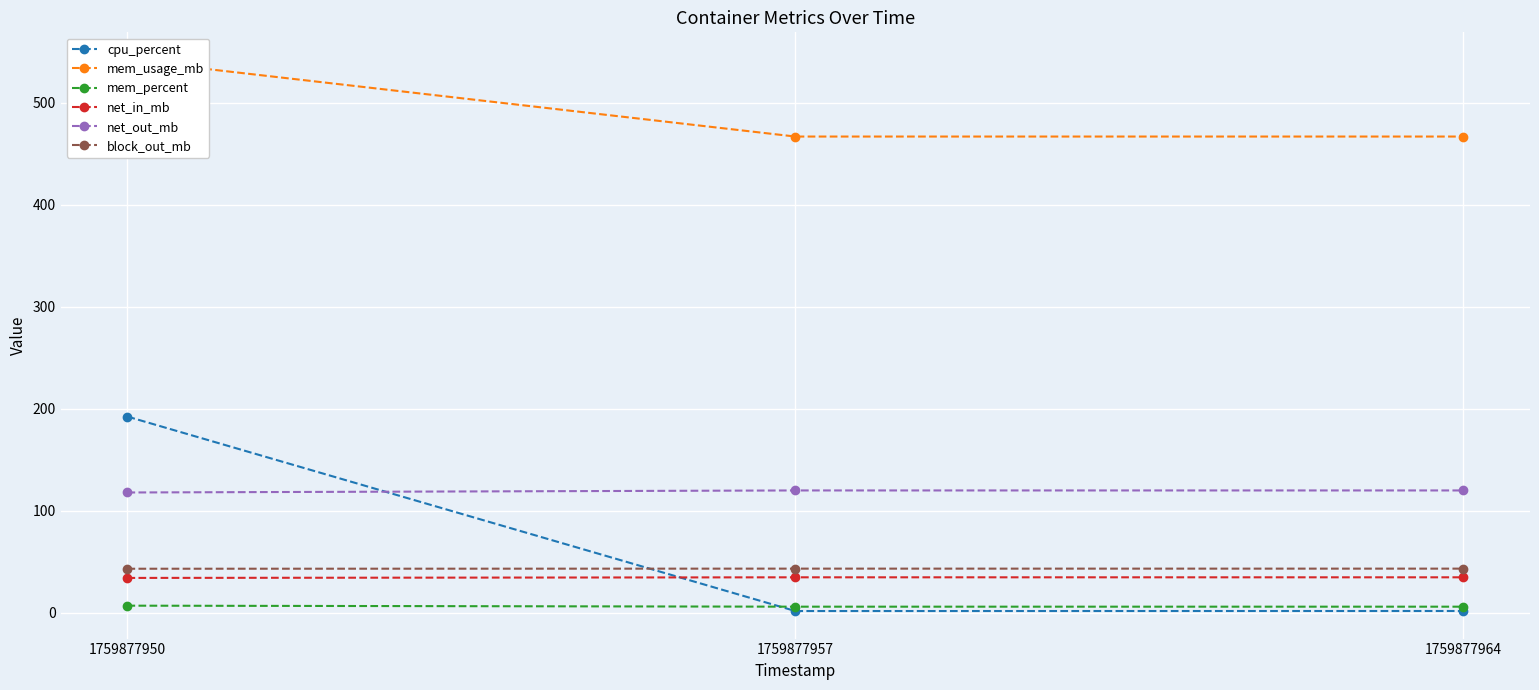

Rank the categories by mem_percent value from highest to lowest.

1759877950, 1759877957, 1759877964